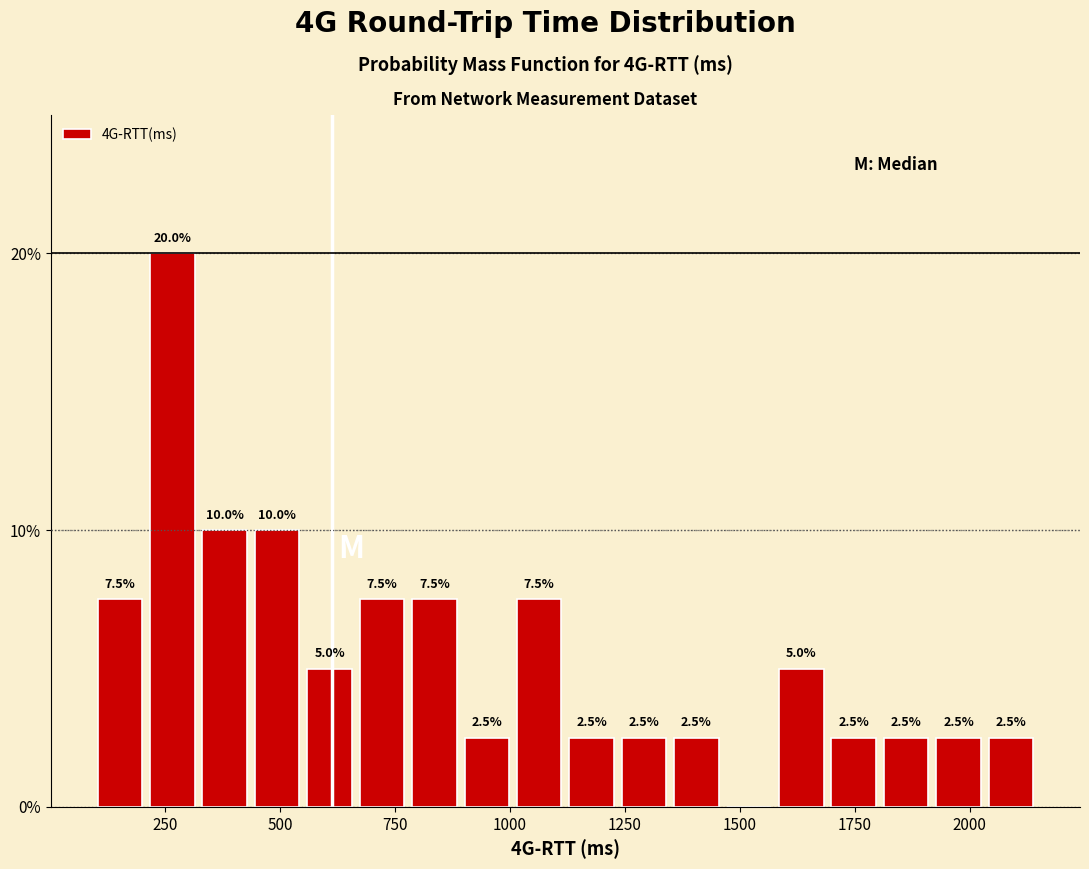

Read against the x-axis, roughly where is the centre of the tallest bar?

250